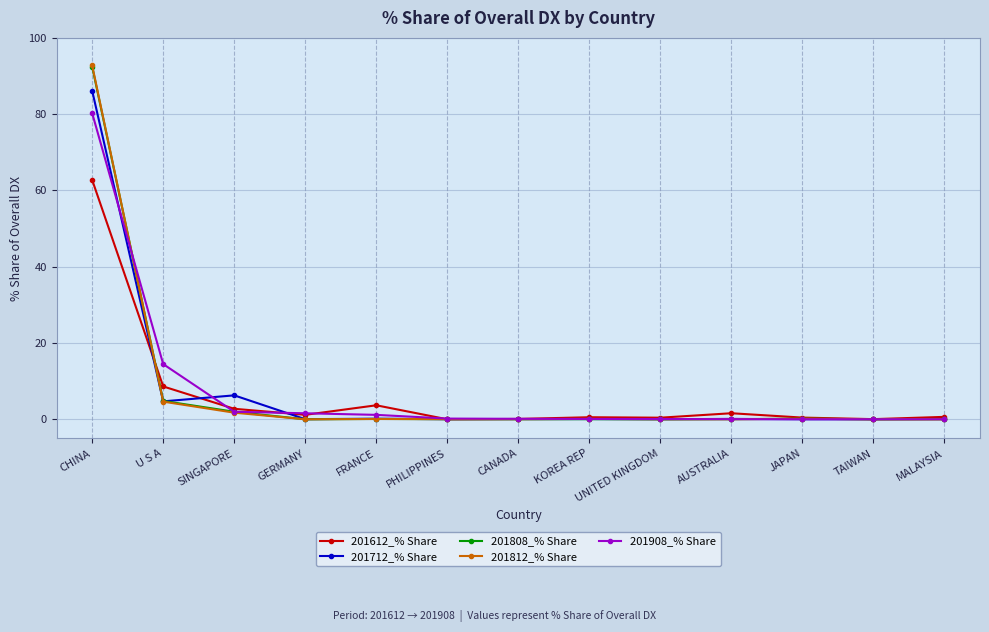

What are all the series names shown in the legend?

201612_% Share, 201712_% Share, 201808_% Share, 201812_% Share, 201908_% Share